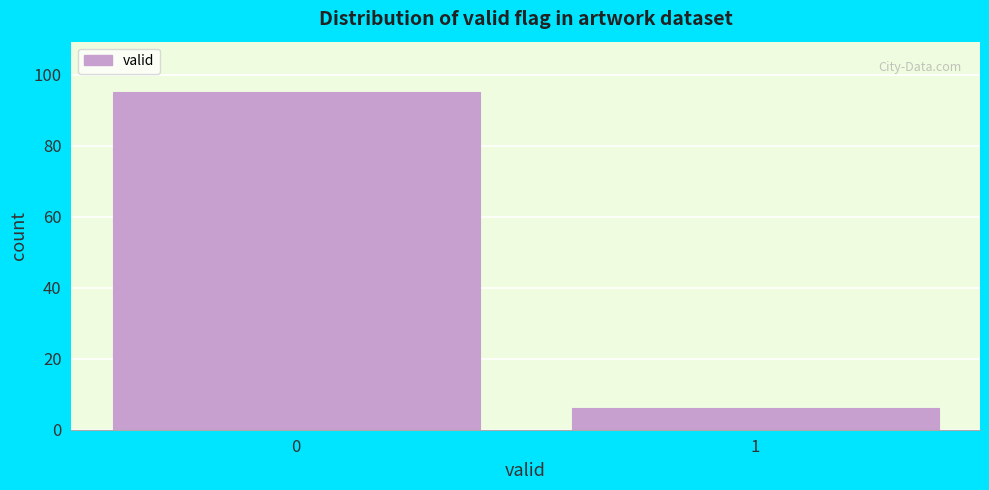

Reading left to right, list all the values displayed in this chart.

0=95	1=6